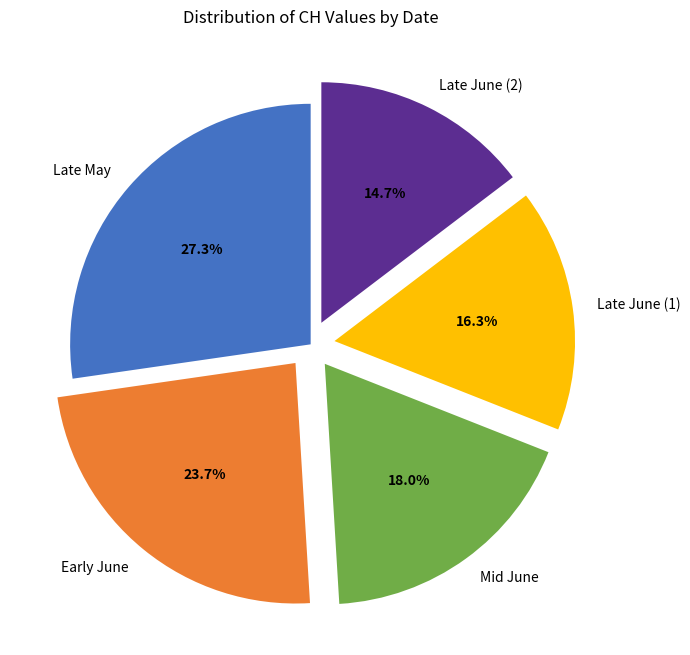

What portion of the pie excludes Late June (2)?

85.3%